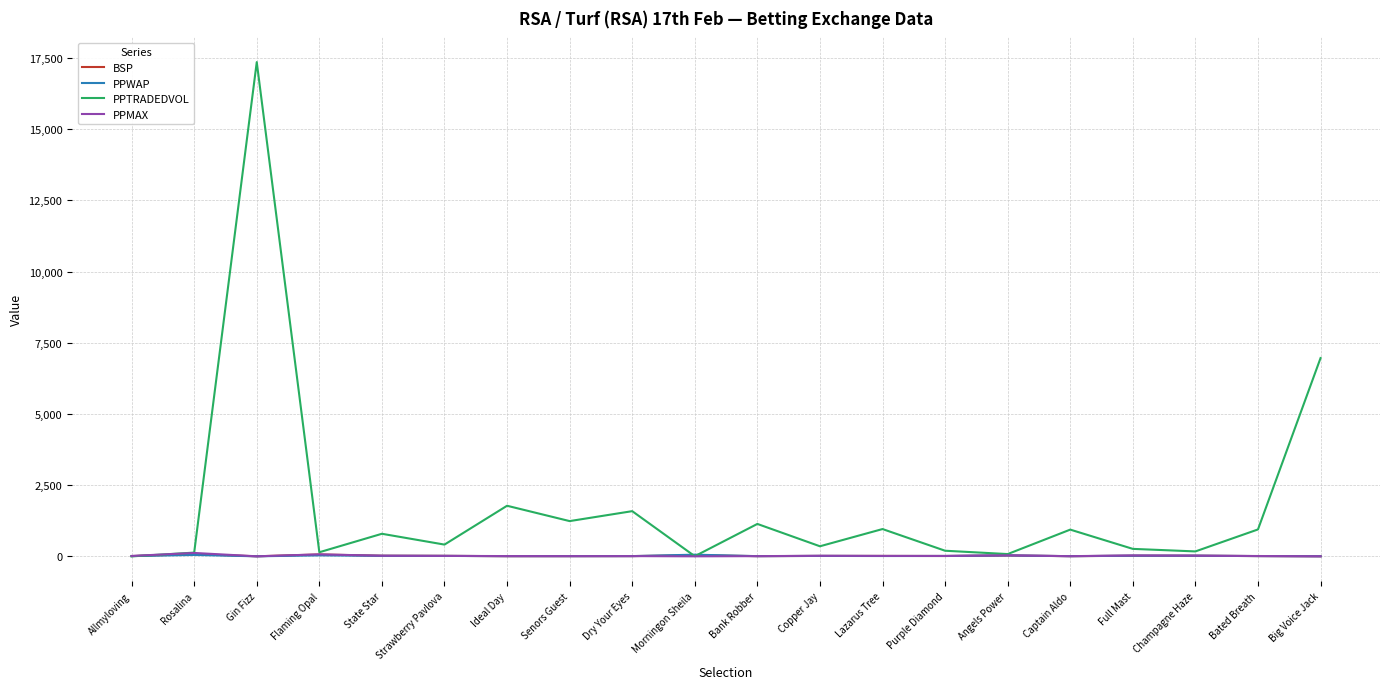

Which series has the widest spread of values?

PPTRADEDVOL